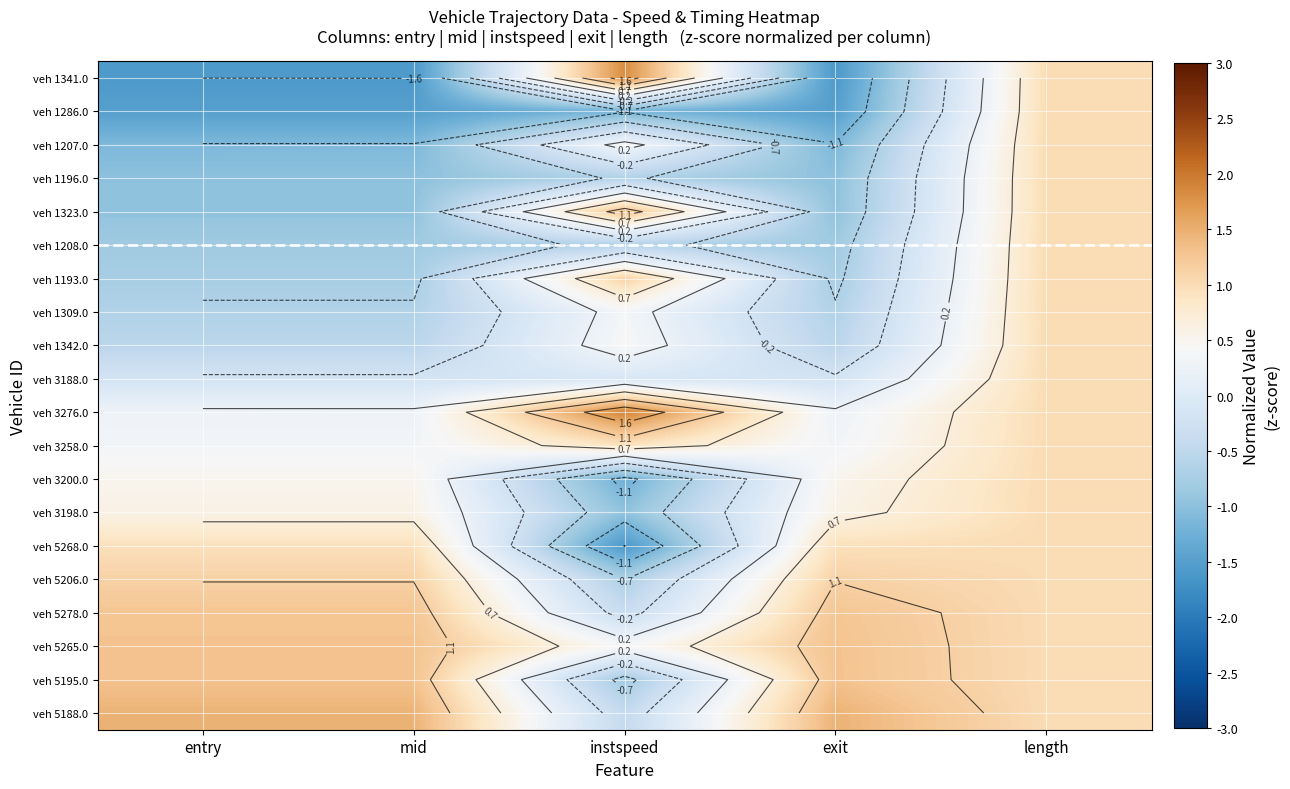

What is the approximate value of veh 1309.0 at instspeed?

0.4